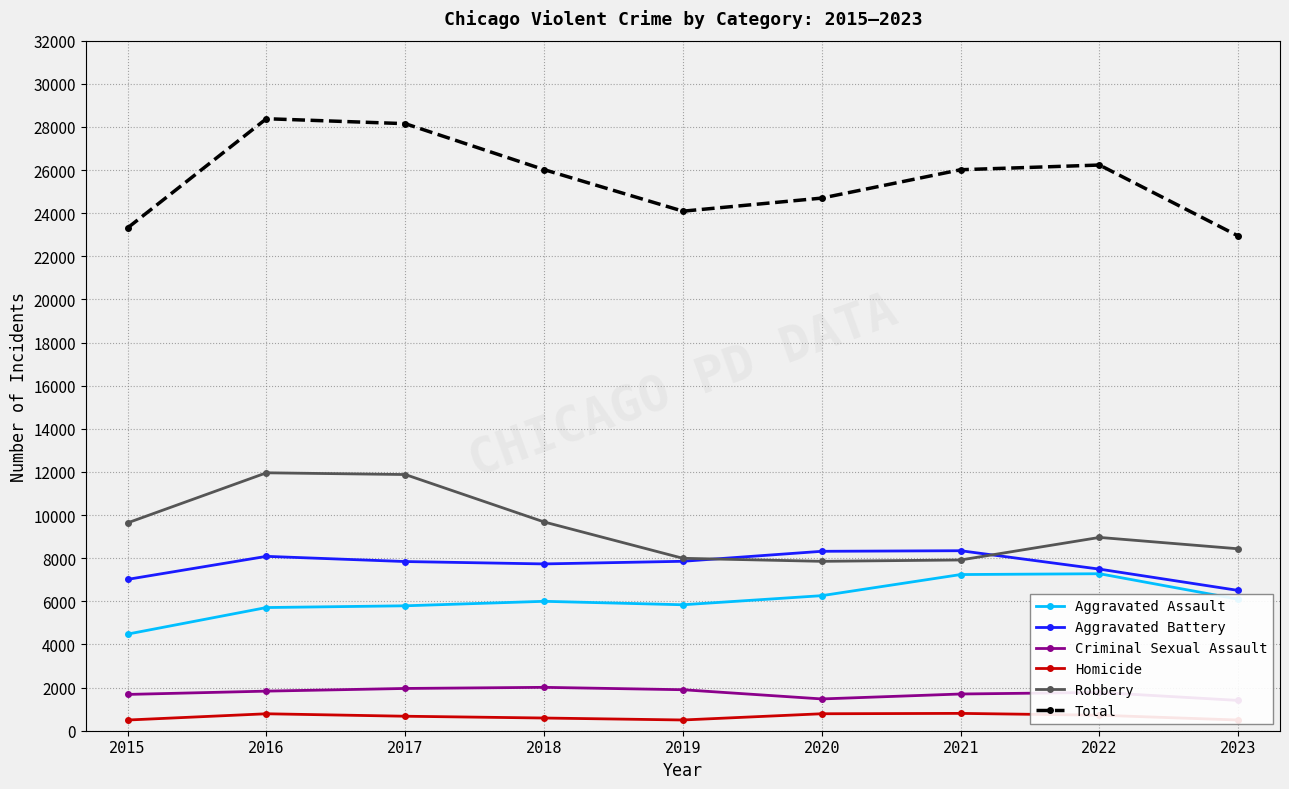

Is the value of Aggravated Battery at 2020 greater than the value of Aggravated Assault at 2020?

Yes